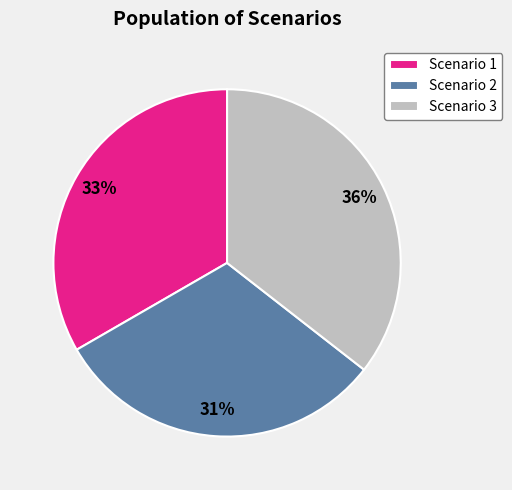

Is it true that Scenario 1 is 41% of the pie?

False